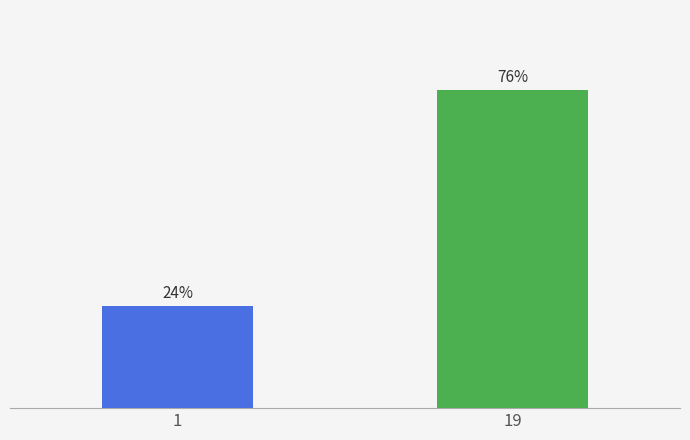

Rank the categories by value from lowest to highest.

1, 19